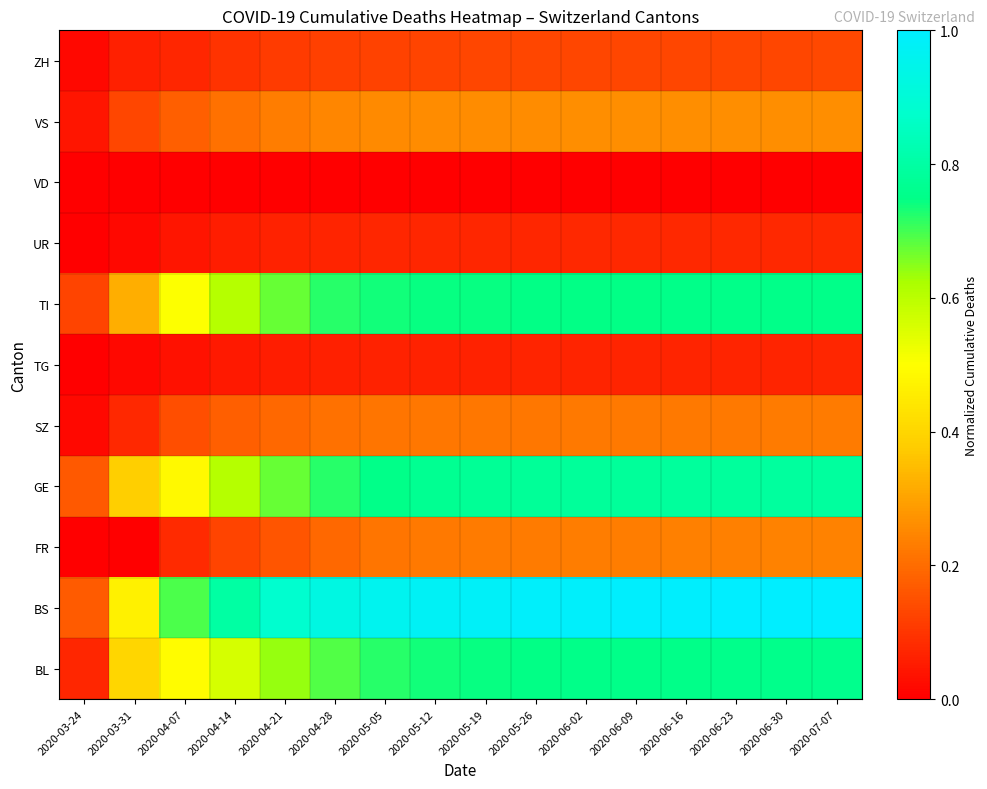

At 2020-06-09, list the series in order from largest to smallest.

BS, GE, BL, TI, VS, FR, SZ, ZH, UR, TG, VD